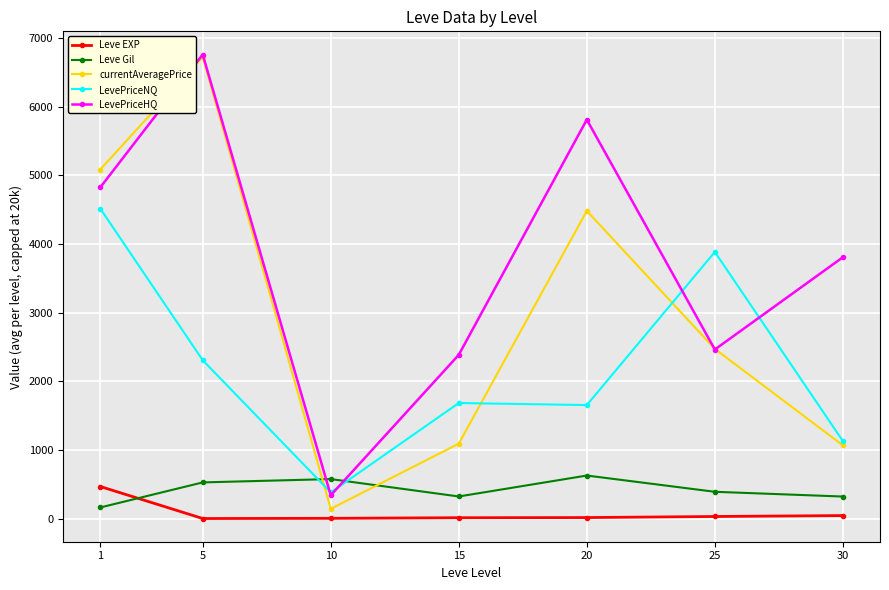

Is the value of LevePriceHQ at 1 greater than the value of LevePriceNQ at 5?

Yes